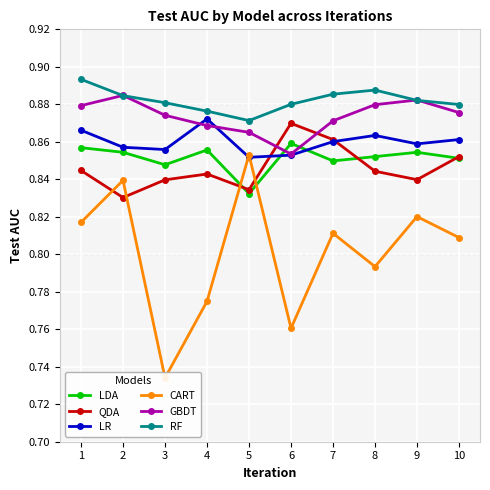

True or false: CART and LR cross at least once.

True